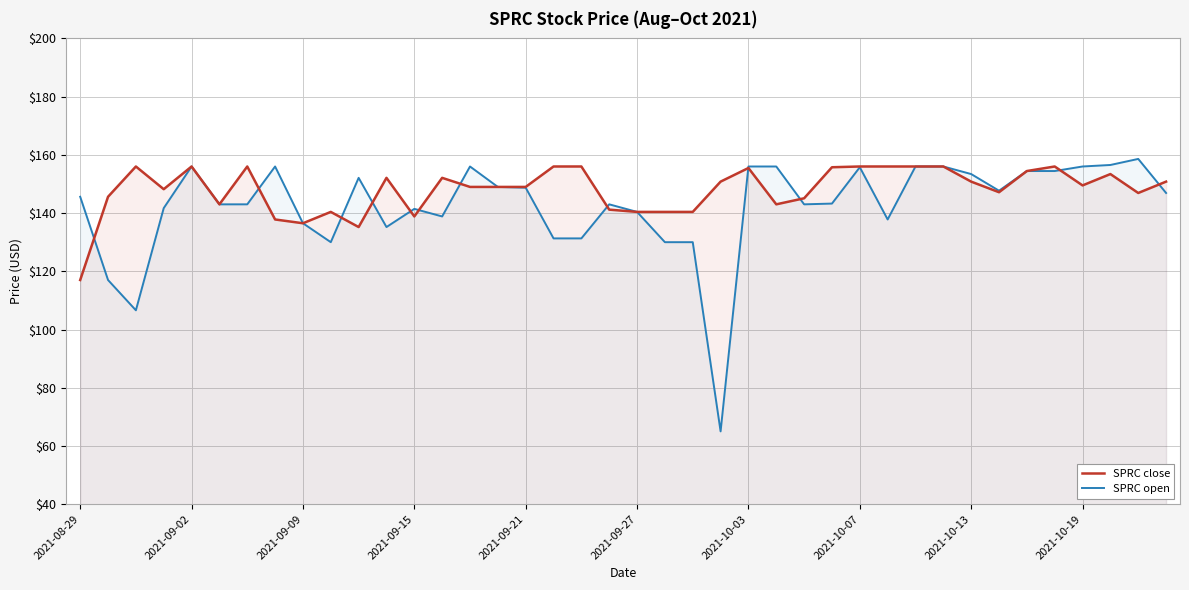

Does the chart display data point markers on the line(s)?

No